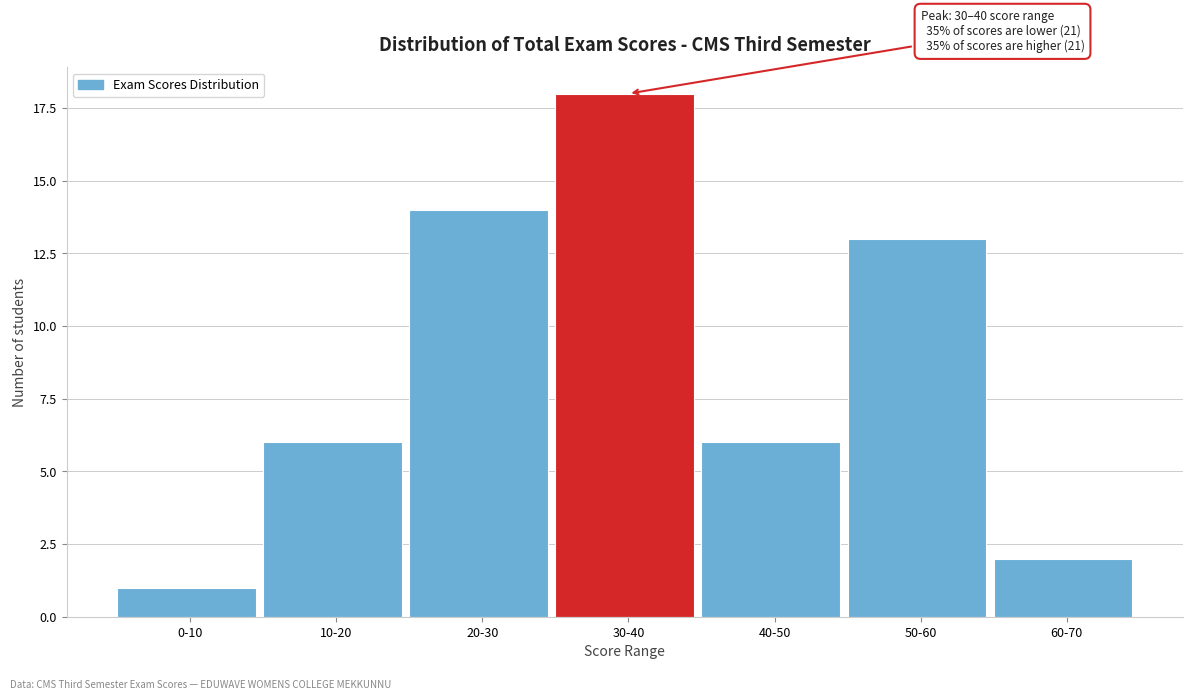

Reading left to right, extract all data points from this chart.

1	6	14	18	6	13	2